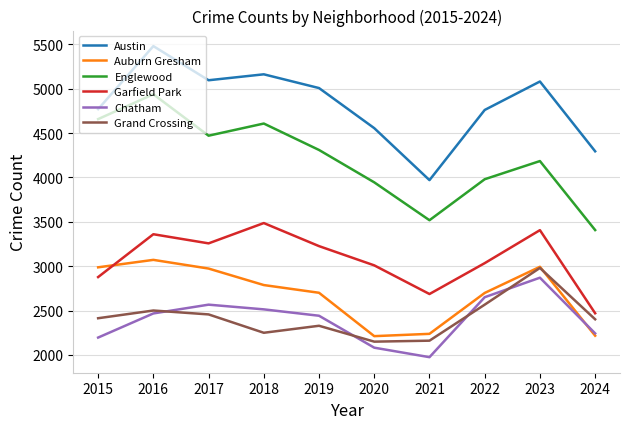

Does the chart display data point markers on the line(s)?

No